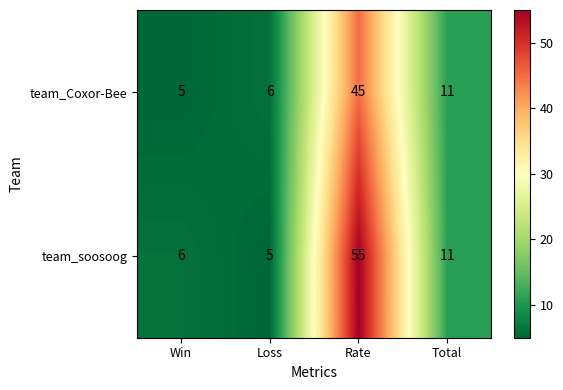

Reading left to right, extract all data points from this chart.

team_Coxor-Bee: Win=5	Loss=6	Rate=45	Total=11
team_soosoog: Win=6	Loss=5	Rate=55	Total=11